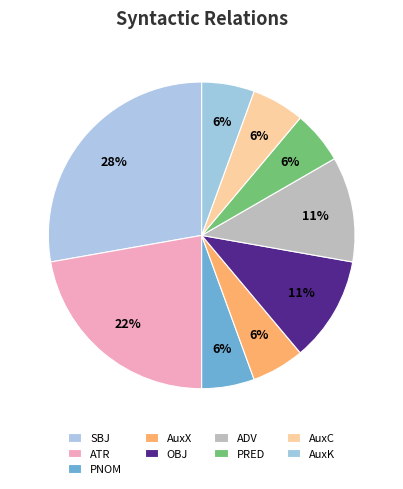

What is the ratio of the value at ADV to the value at PNOM?

2.0